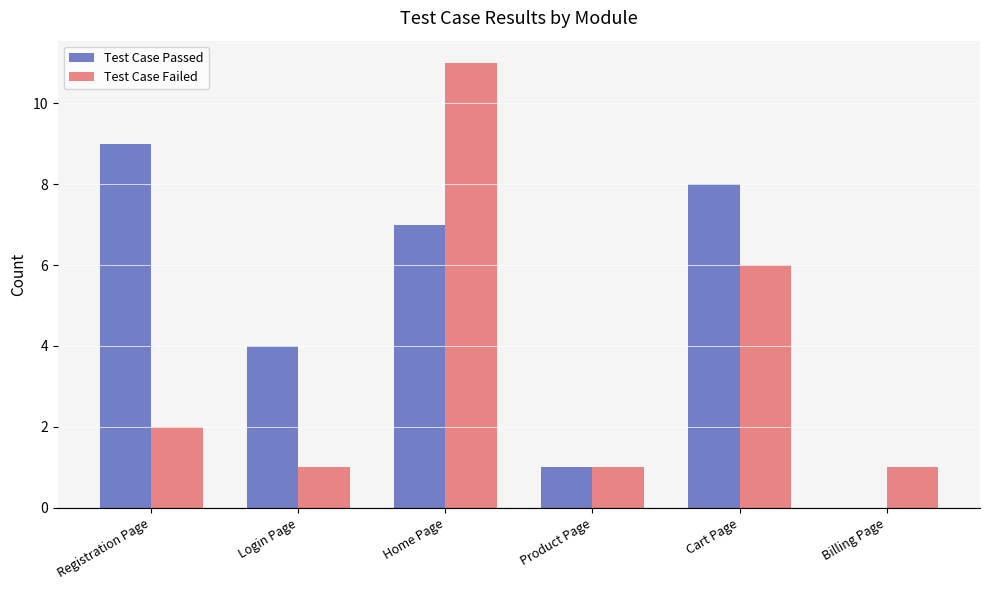

The Test Case Failed series shows 1 at Billing Page. True or false?

True